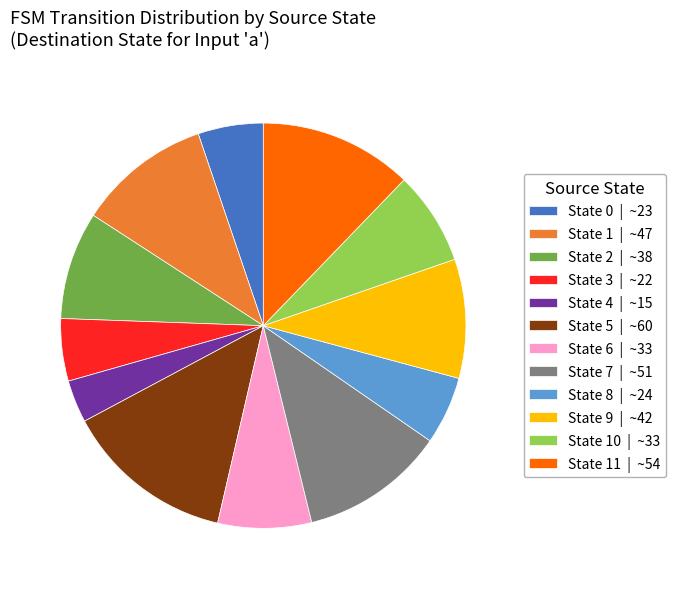

Does State 5 | ~60 represent more than half of the total?

No